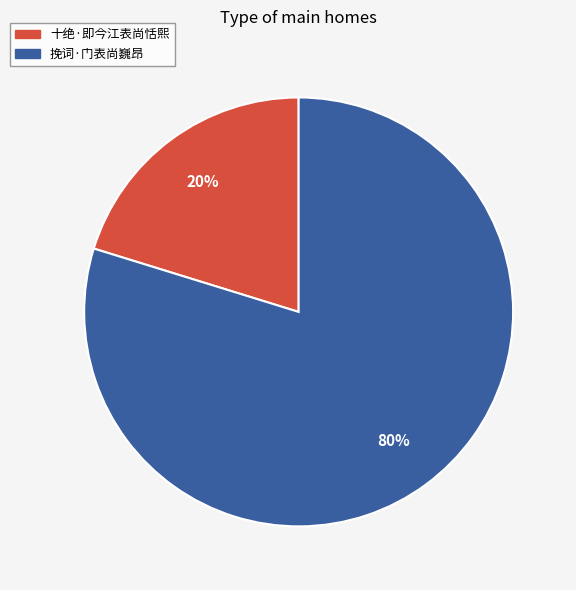

To the nearest percent, what percentage of the pie is 挽词·门表尚巍昂?

80%